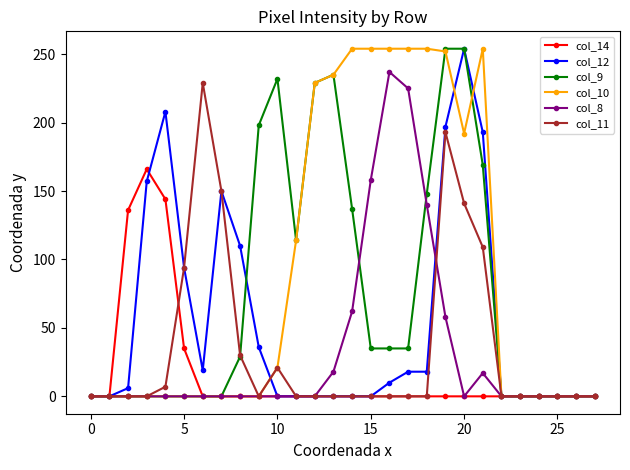

How many data points does each series have?

28